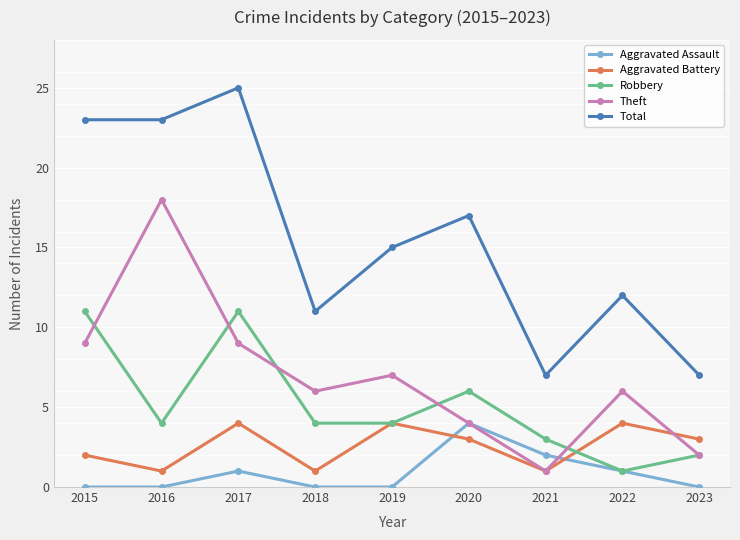

At which category does Aggravated Battery reach its first local valley?

2016